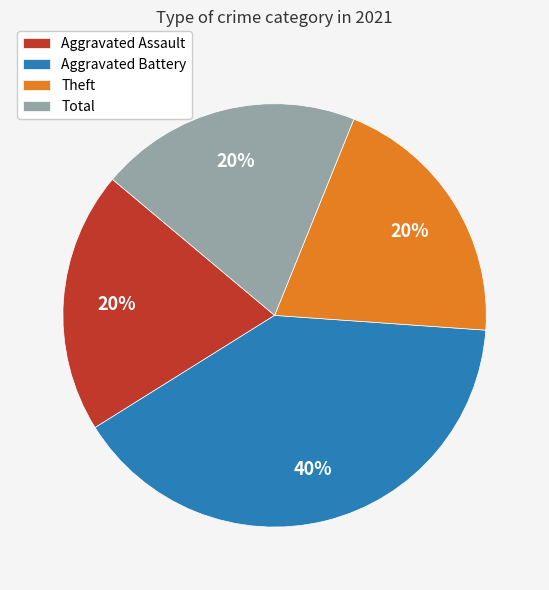

Is it true that Theft is 20% of the pie?

True